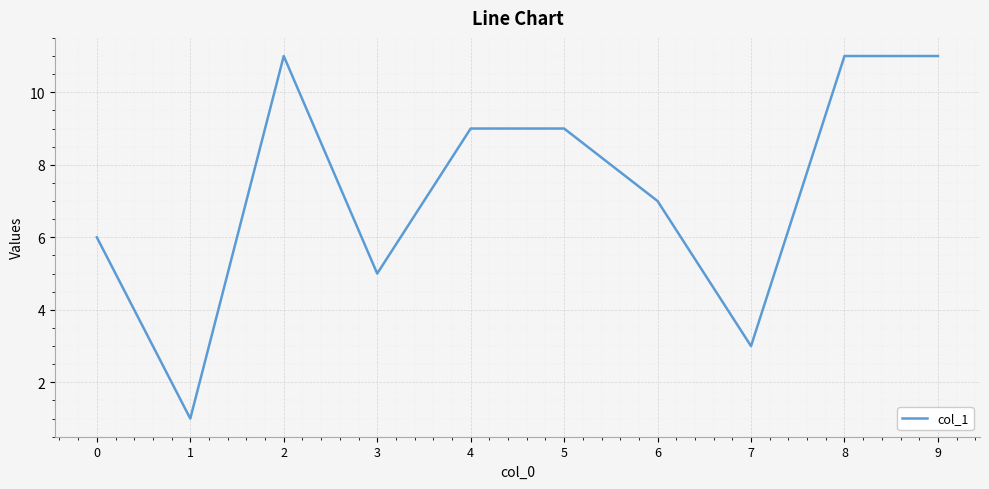

What is the maximum value shown in the chart?

11